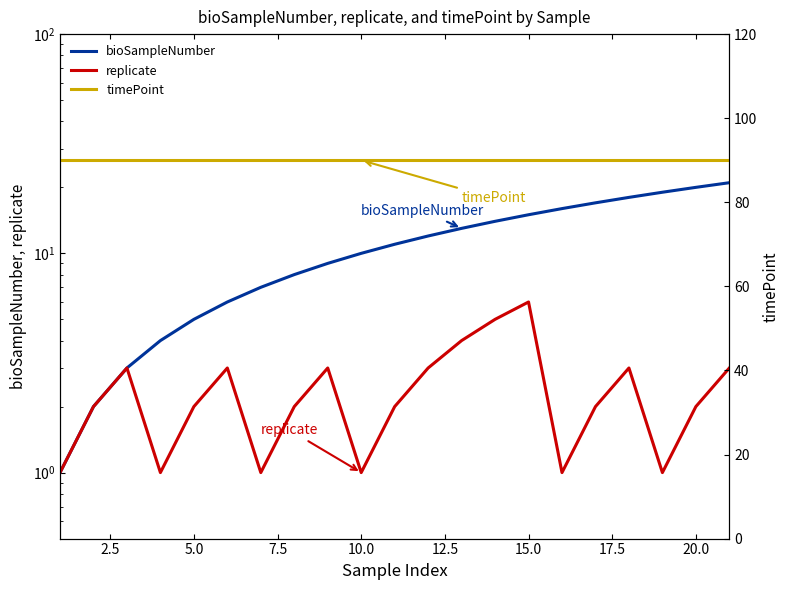

What are all the series names shown in the legend?

bioSampleNumber, replicate, timePoint